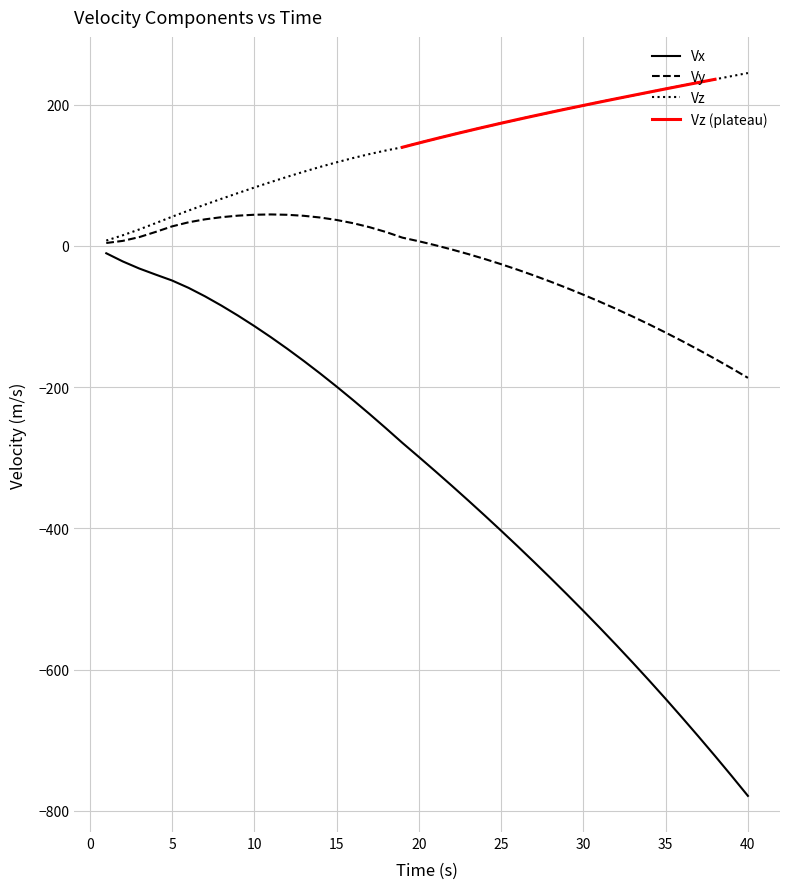

What is the approximate value of Vz at 37?

231.5